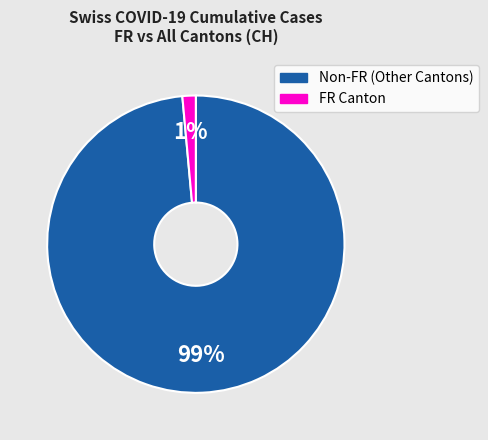

To the nearest percent, what is the average slice percentage?

50%